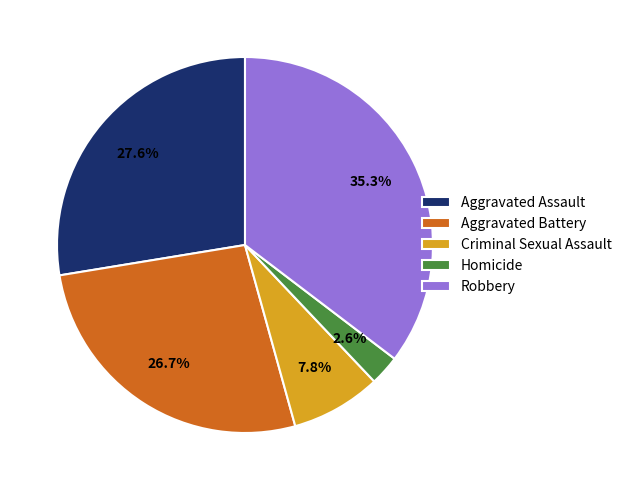

Between Homicide and Aggravated Battery, which is larger?

Aggravated Battery